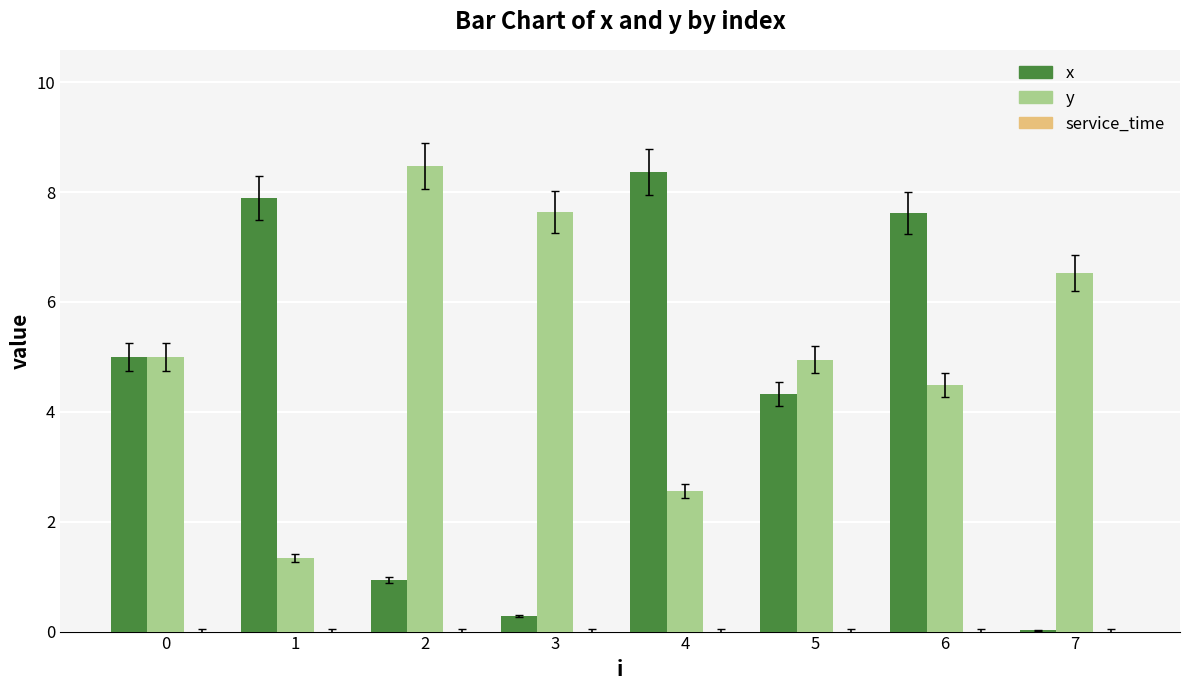

What is the sum of all y values?

41.0